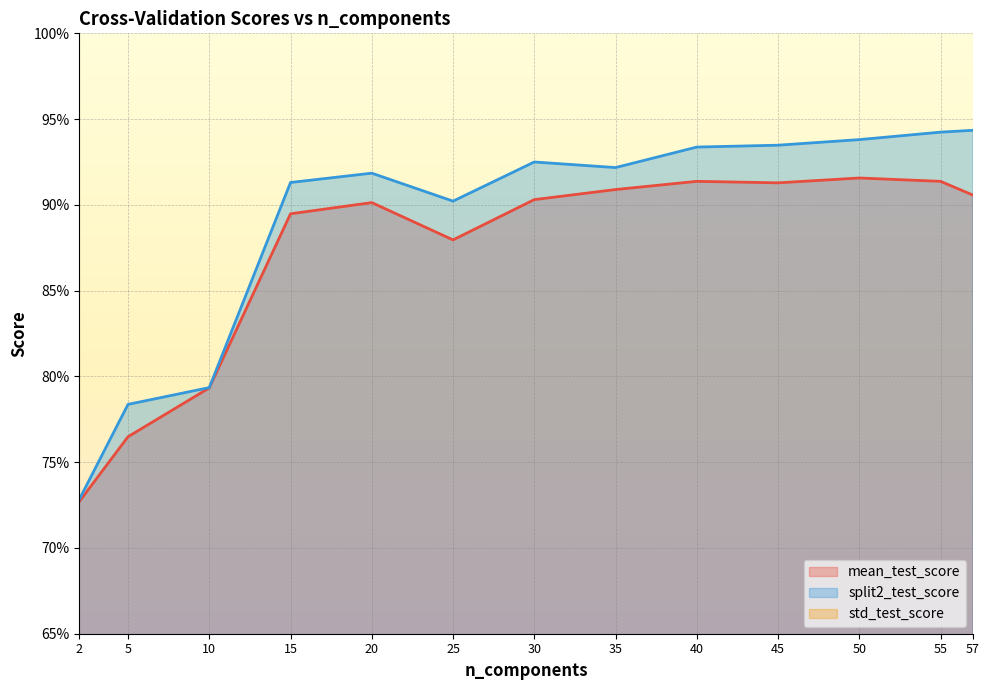

Is it true that split2_test_score equals 0.8 at 5?

True